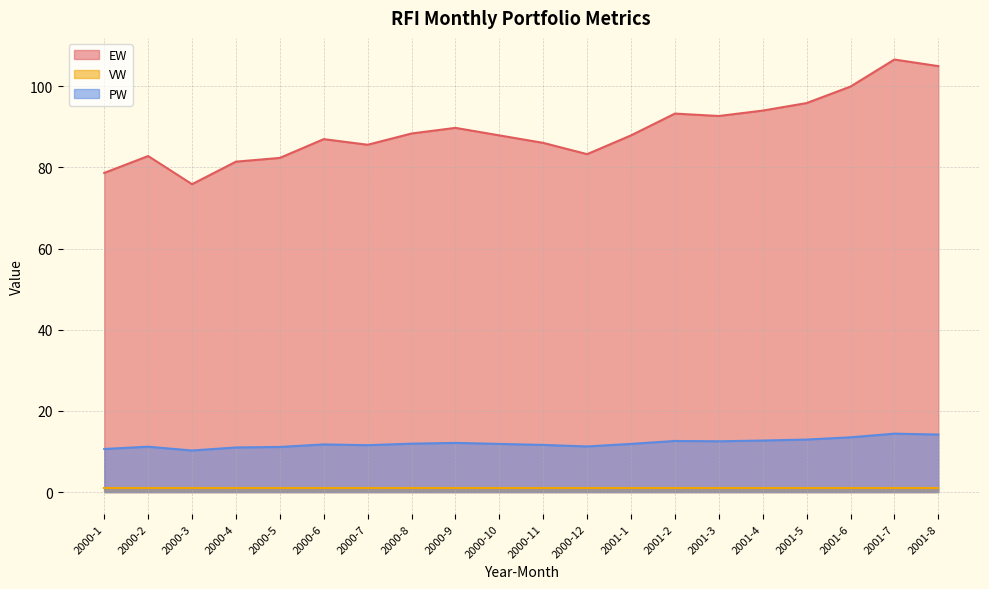

The value of PW at 2001-2 is 12.6. True or false?

True